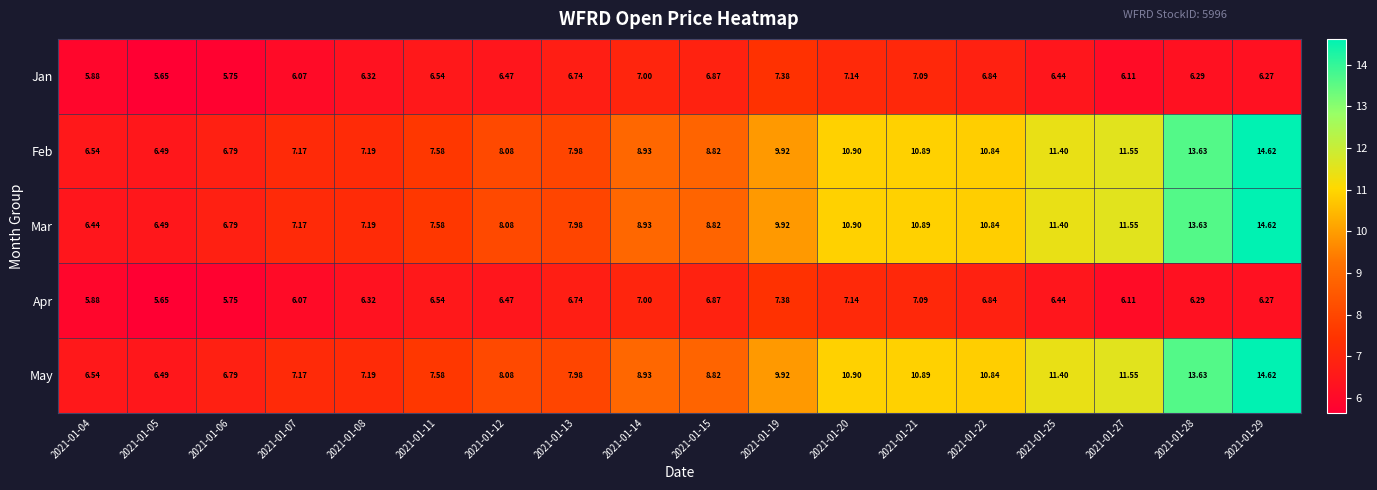

Which series has the largest range (max minus min)?

Mar